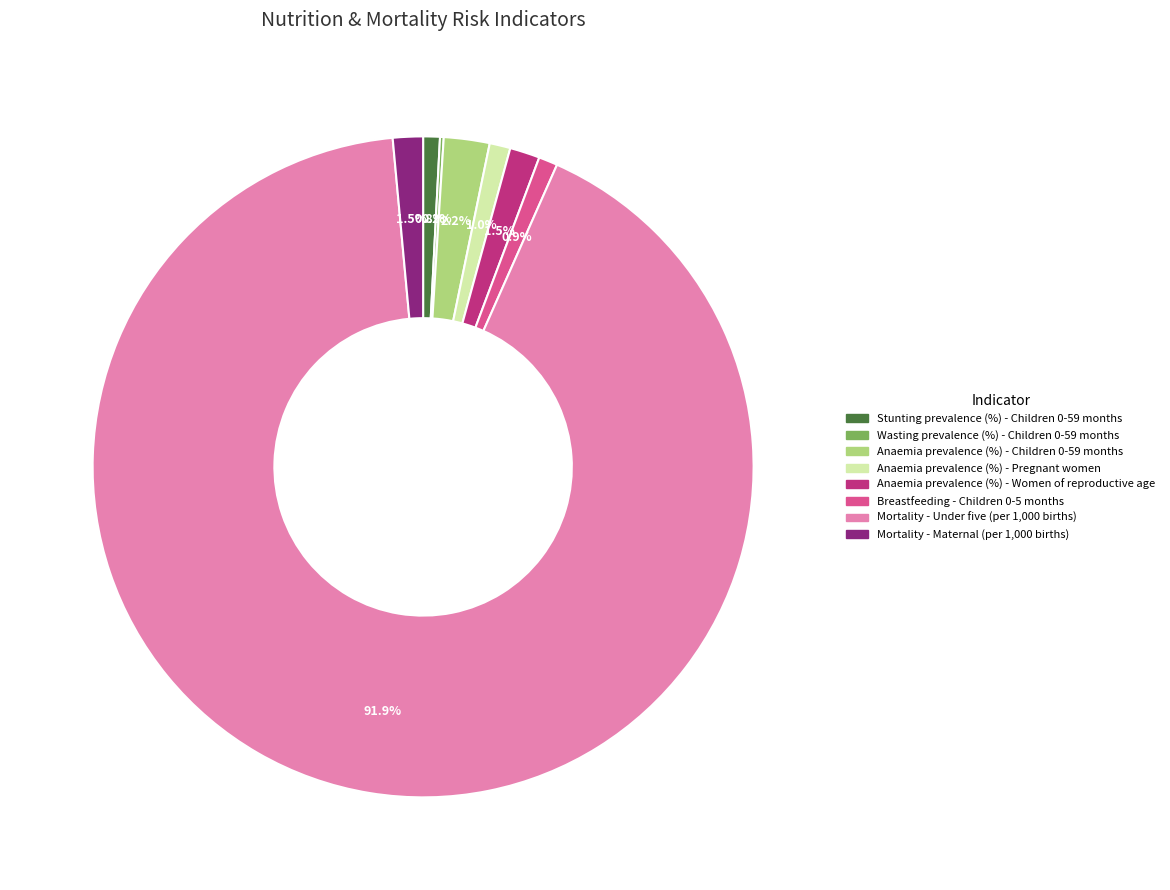

To the nearest percent, what is the difference between the Anaemia prevalence (%) - Children 0-59 months and Mortality - Maternal (per 1,000 births) slice percentages?

1%